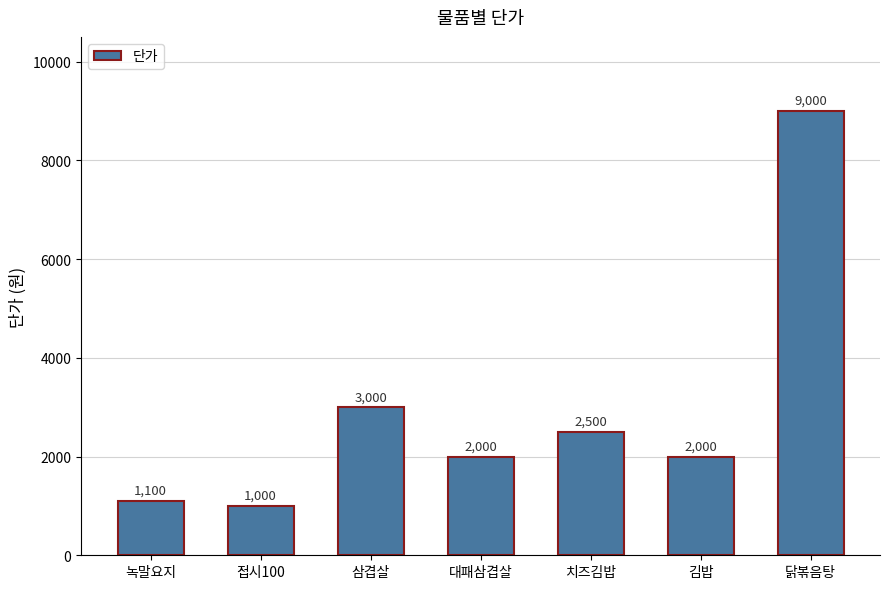

What is the approximate value at 녹말요지?

1100